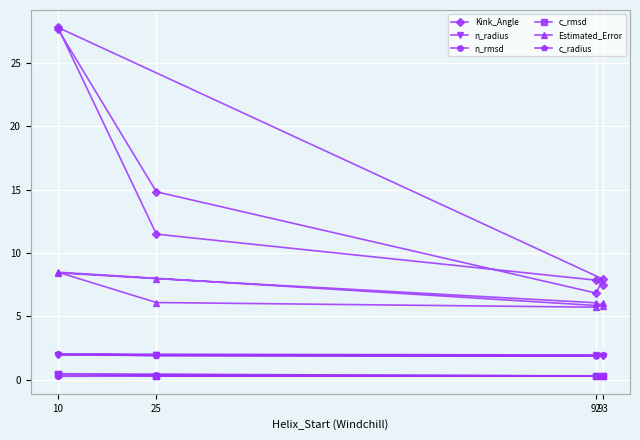

What is the difference between the maximum and second lowest values in the n_radius series?

0.1